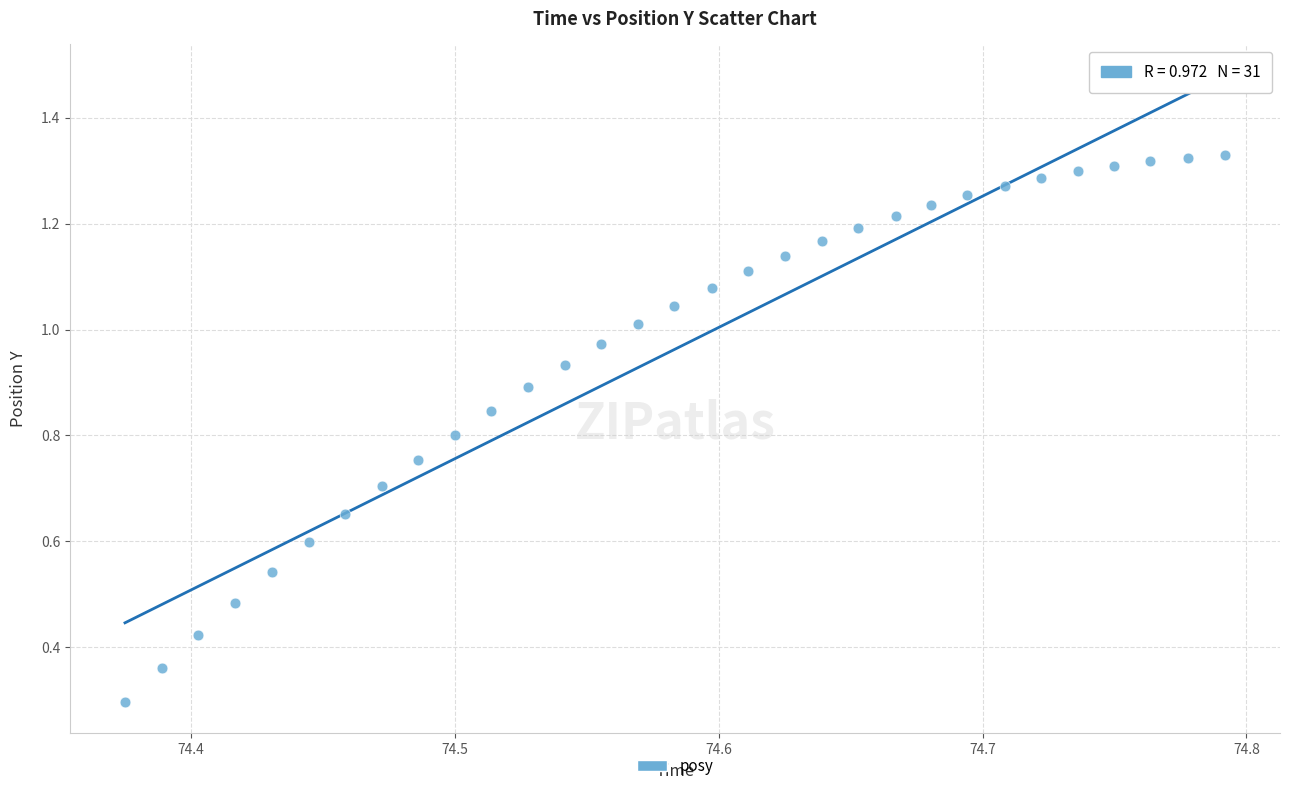

What Y value in the scatter plot is closest to 0?

0.3